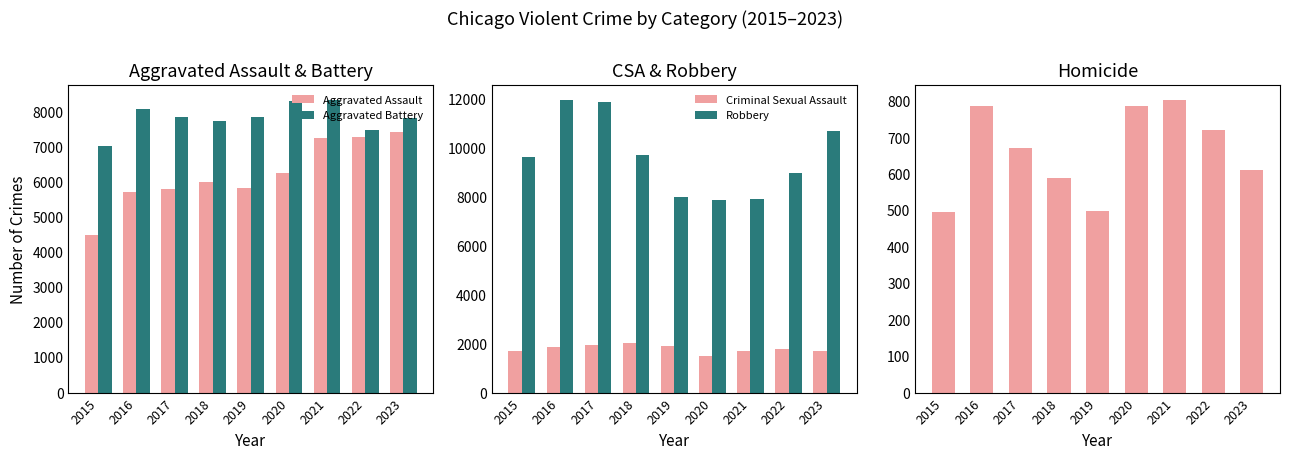

What is the difference between the maximum and minimum values in the Aggravated Assault series?

2952